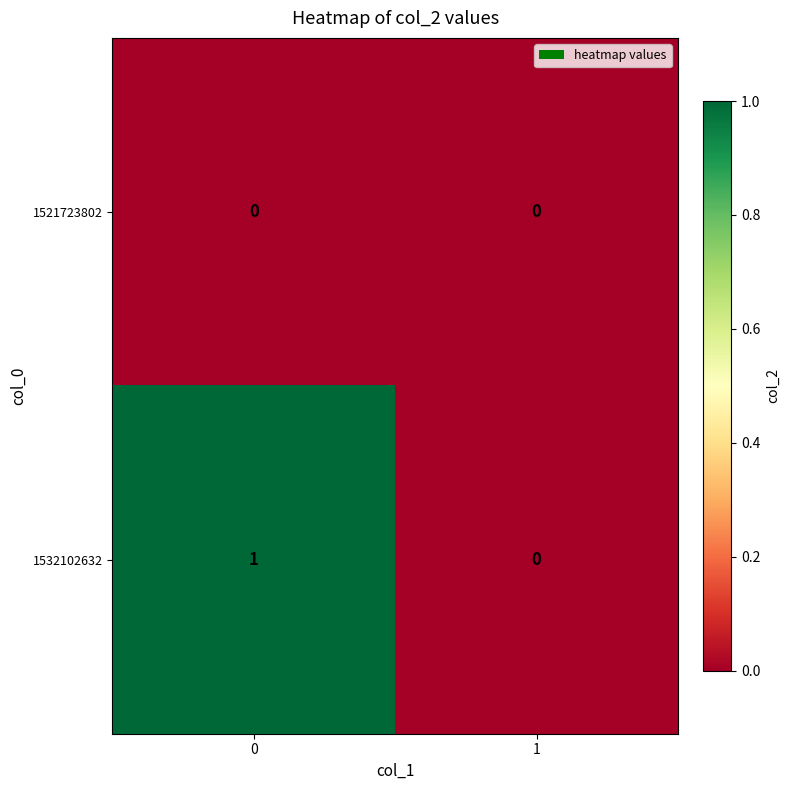

The value of 1532102632 at 0 is 1. True or false?

True